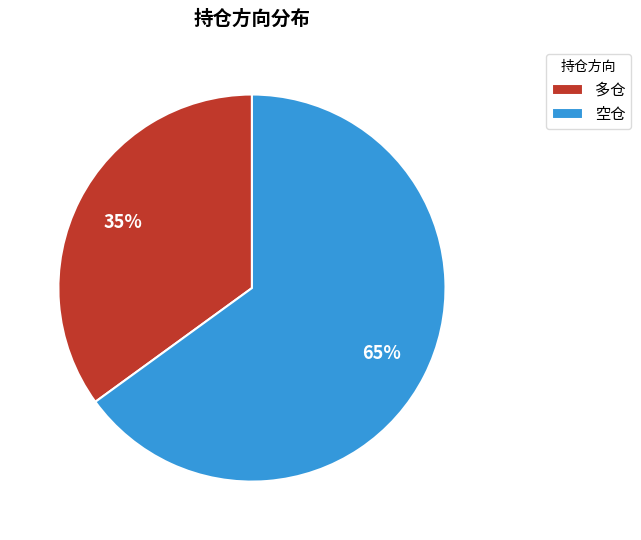

Between 多仓 and 空仓, which is larger?

空仓